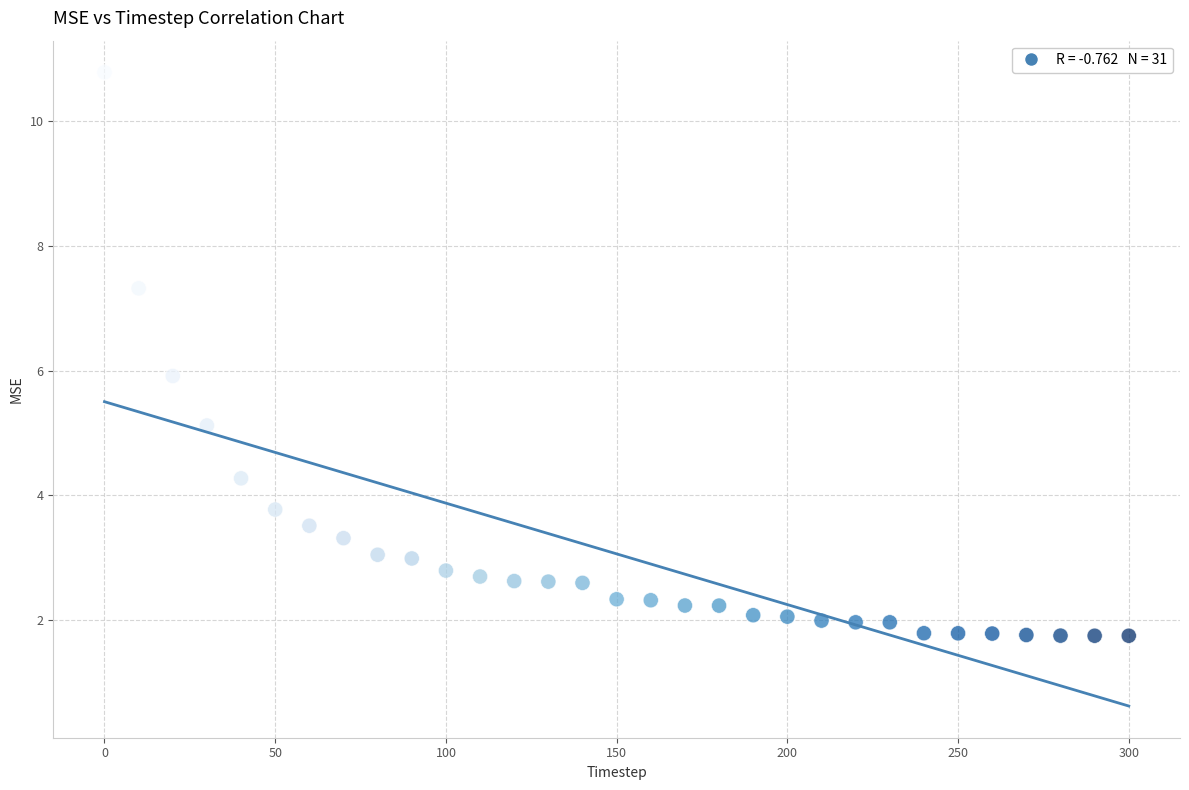

What is the range of Y values (max minus min)?

9.0